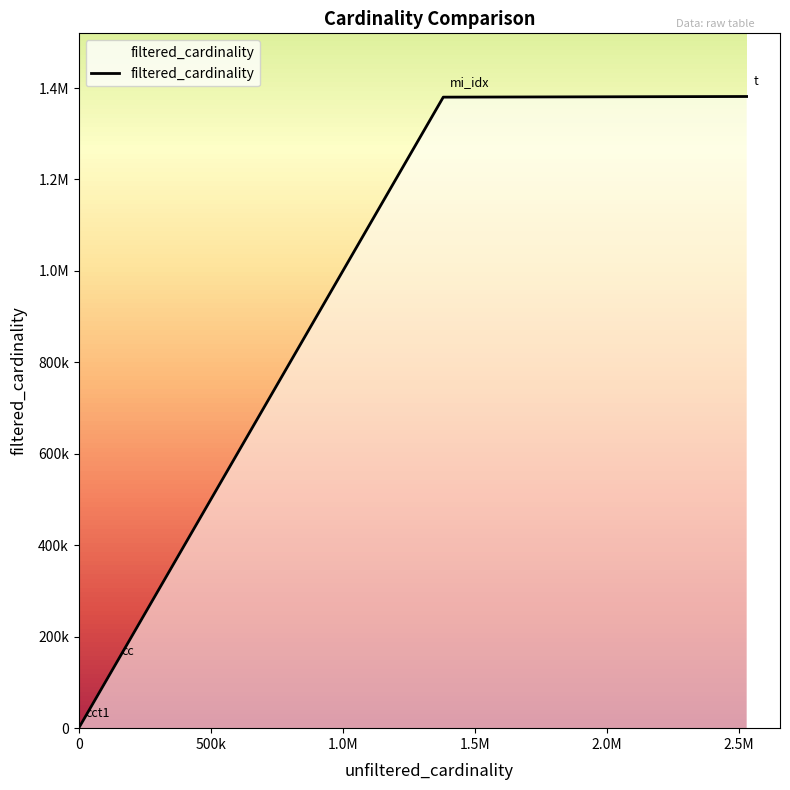

Is this an area chart (filled region under the line)?

Yes